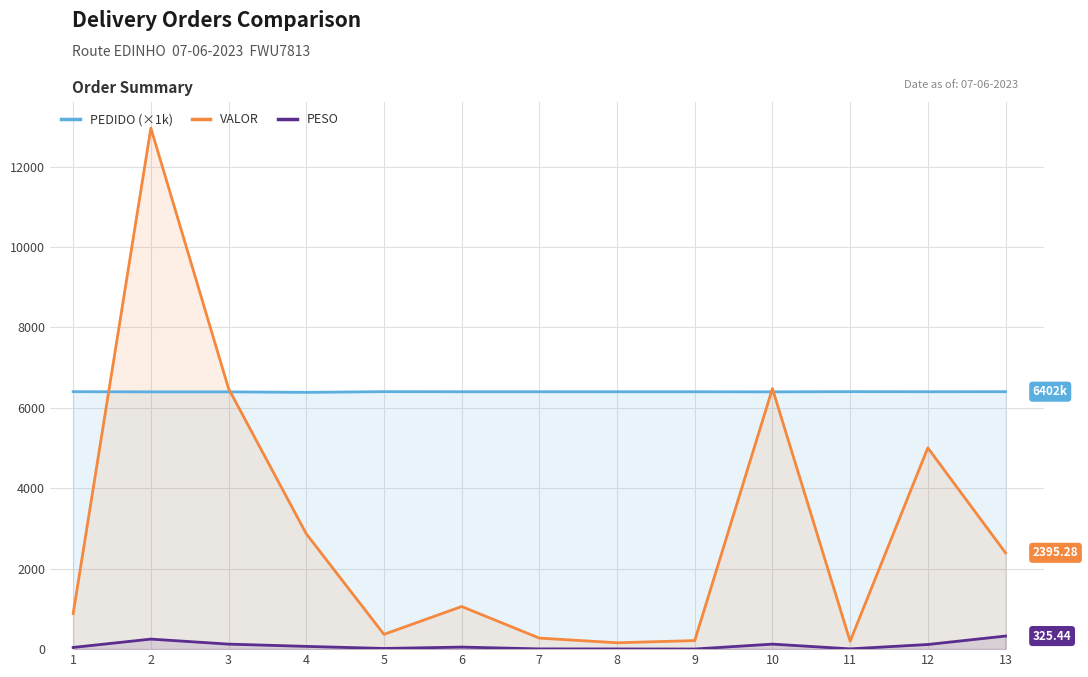

What is the smallest value displayed?

3.3